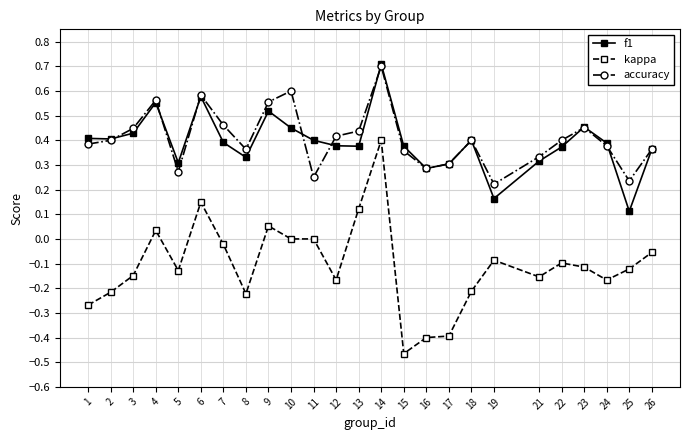

True or false: f1 and kappa intersect in this chart.

False